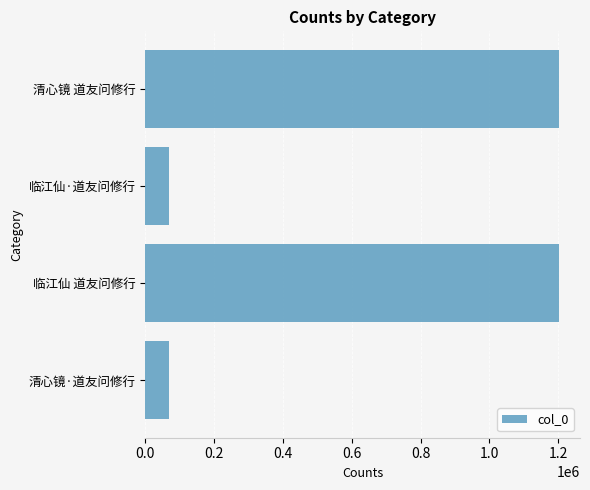

What is the sum of all values?

2543211